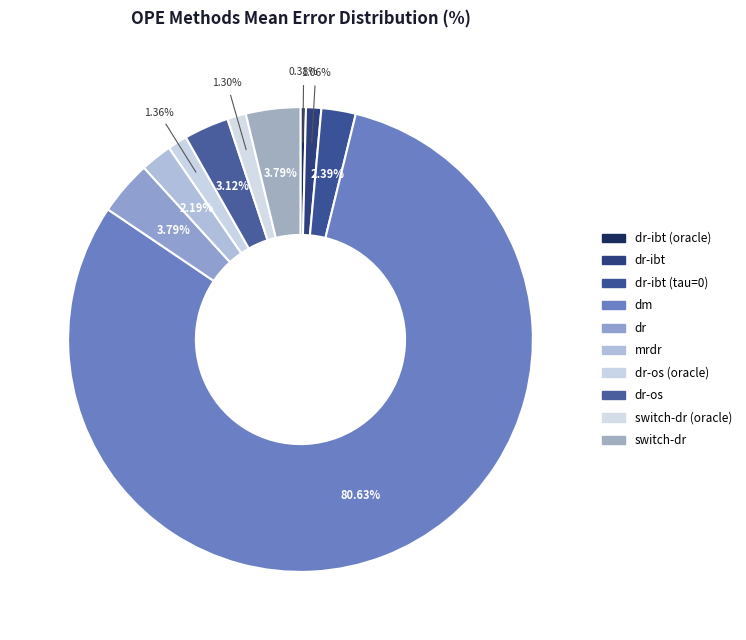

Count the number of slices in the pie.

10